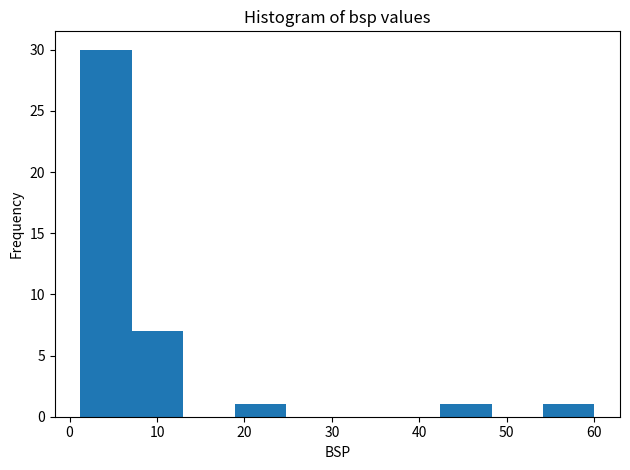

How tall is the bar that spans 19 to 25 on the x-axis? Neither the bar edges nor the heights are printed on the chart, so give them approximately, as read against the axes.

1